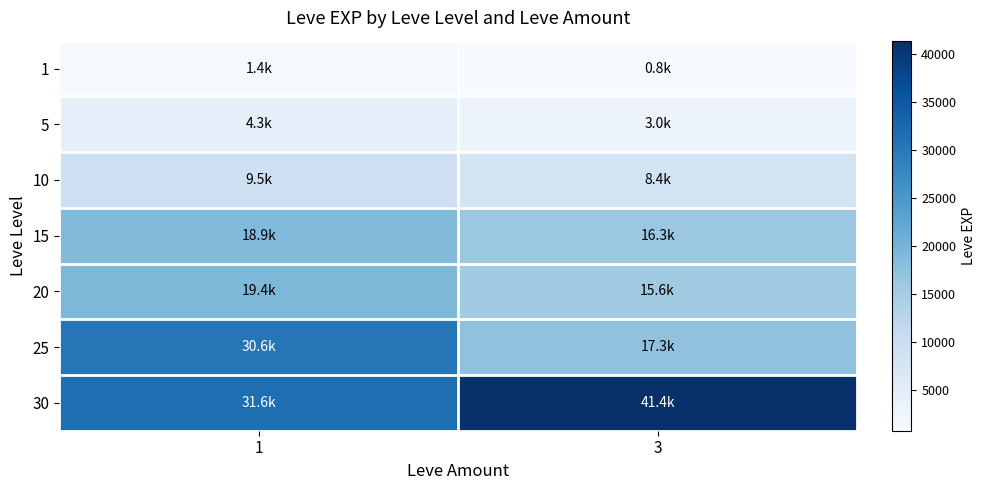

Reading right to left, list all the values displayed in this chart.

1: 3=800.0	1=1375.0
5: 3=3045.0	1=4306.7
10: 3=8405.0	1=9457.5
15: 3=16253.3	1=18873.3
20: 3=15617.5	1=19360.0
25: 3=17310.0	1=30610.0
30: 3=41410.0	1=31575.0